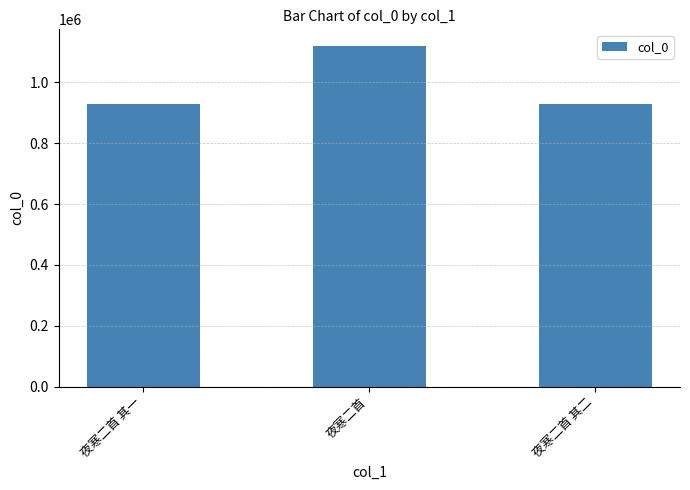

What is the average value?

992195